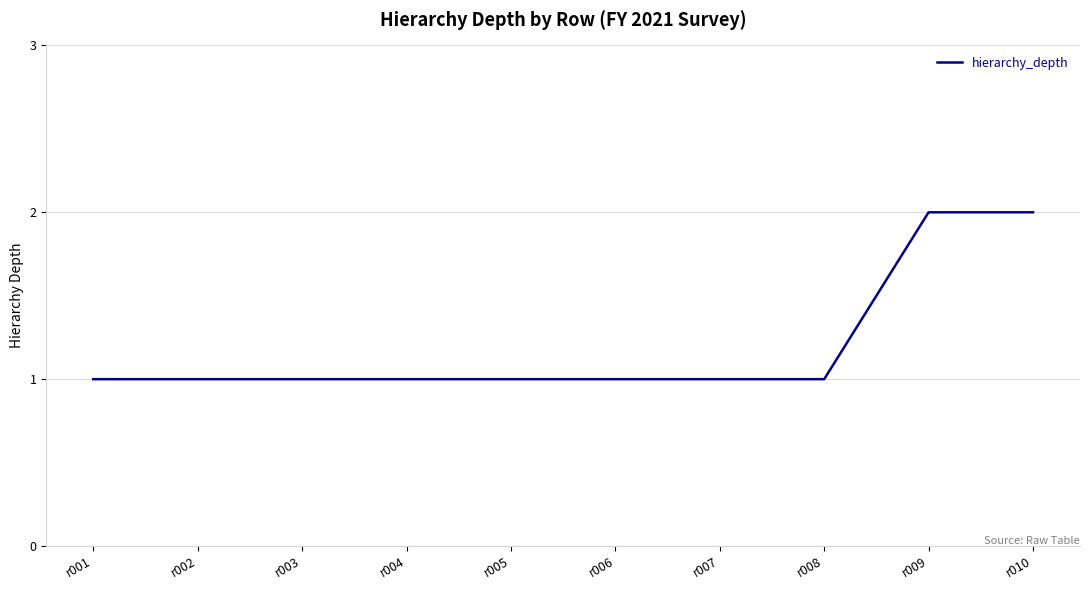

What is the ratio of the value at r005 to the value at r001?

1.0